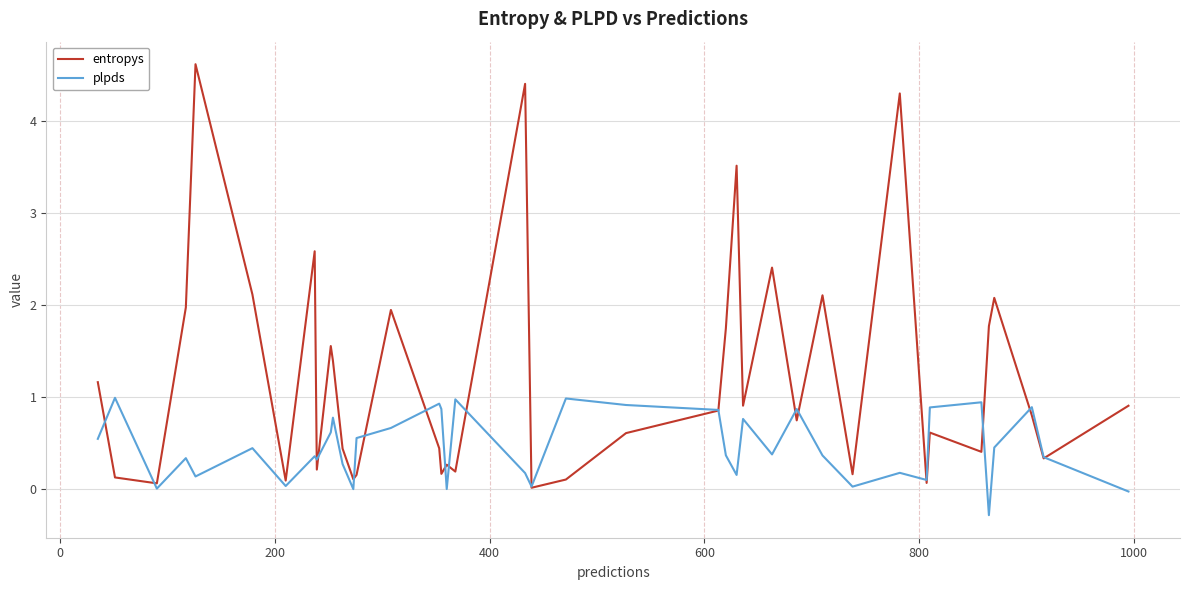

True or false: entropys has more than 1 points higher than both neighbors.

True